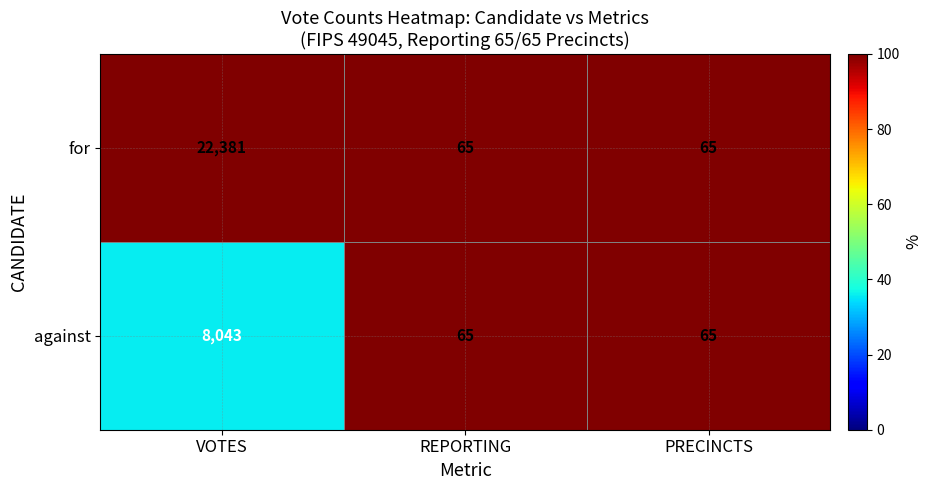

List the series in order of their peak value, highest first.

for, against